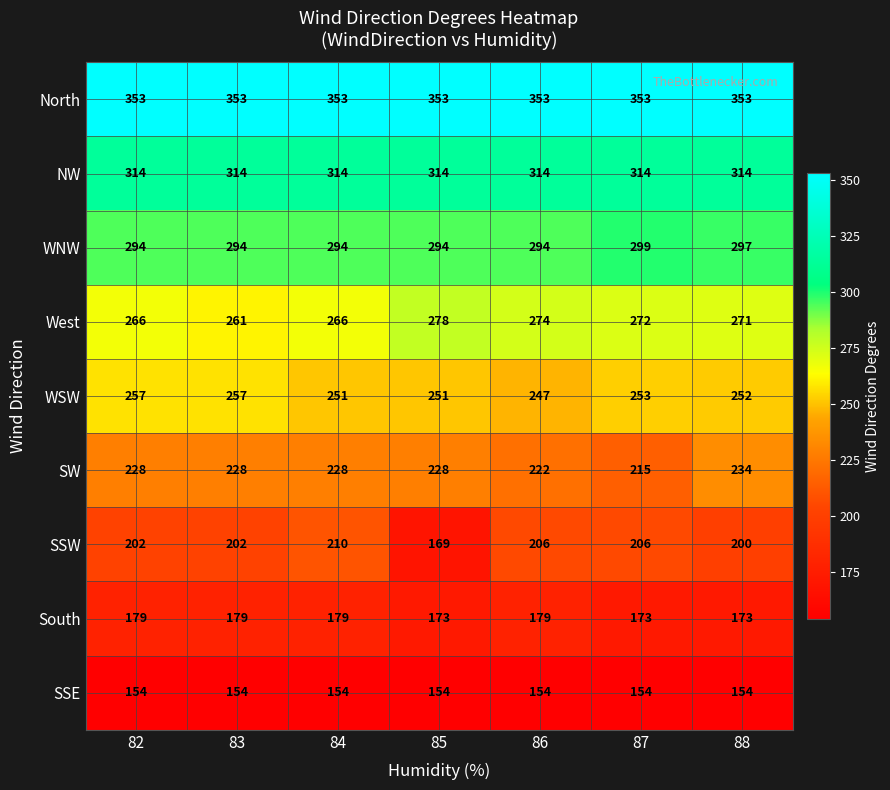

The SSE series shows 154 at 87. True or false?

True